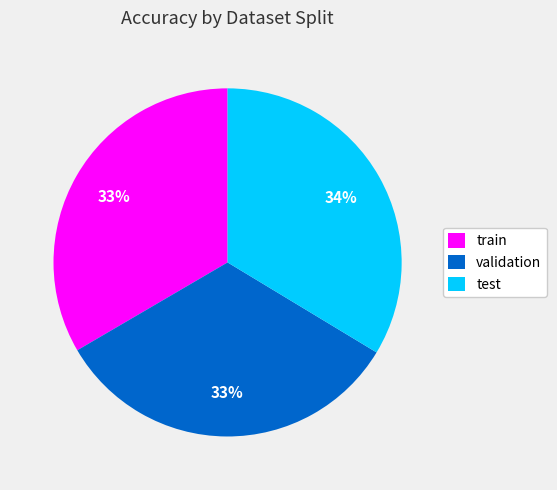

To the nearest percent, what is the average slice percentage?

33%